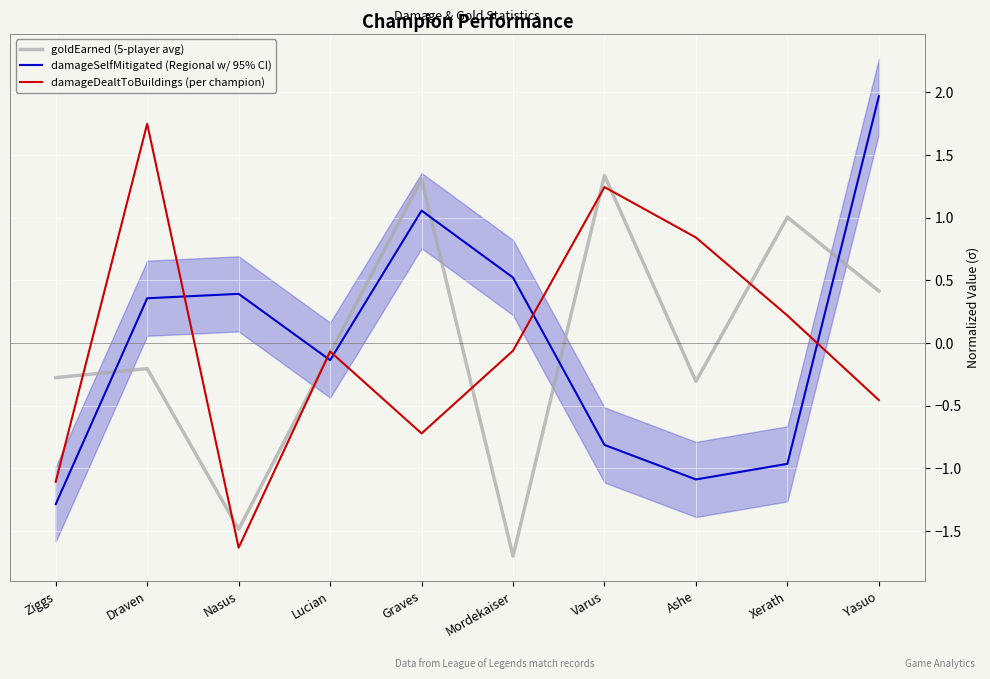

Where is damageDealtToBuildings (per champion) nearest to the value 0?

Mordekaiser